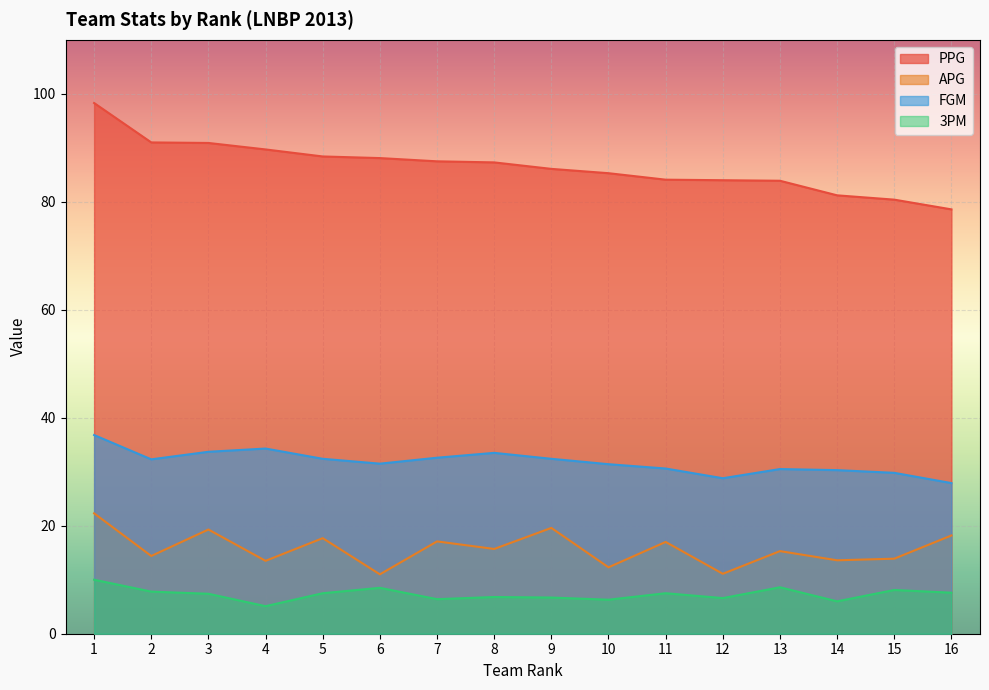

At which category is the sum across all series the highest?

1